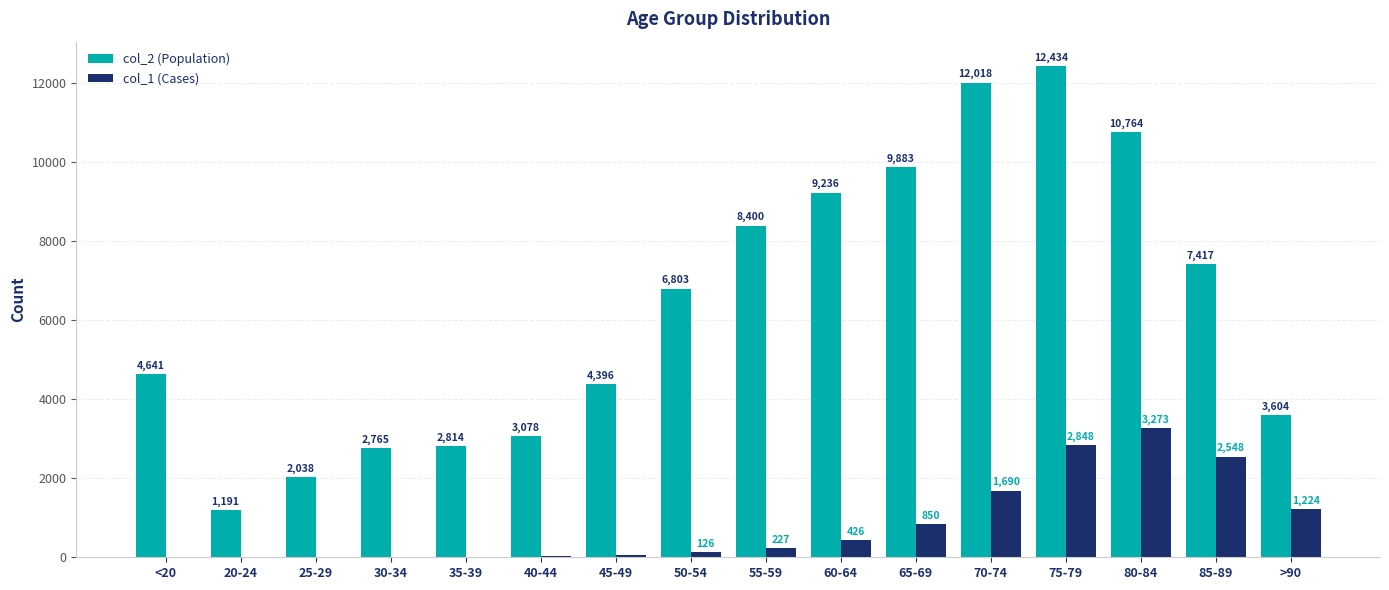

At which category is the sum across all series the highest?

75-79